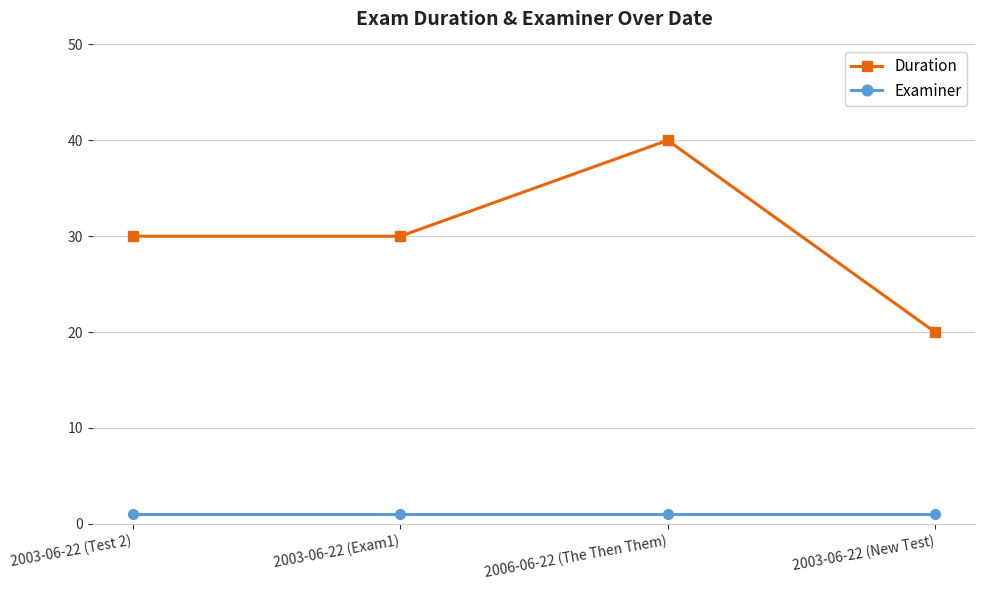

What is the average value of the Examiner series?

1